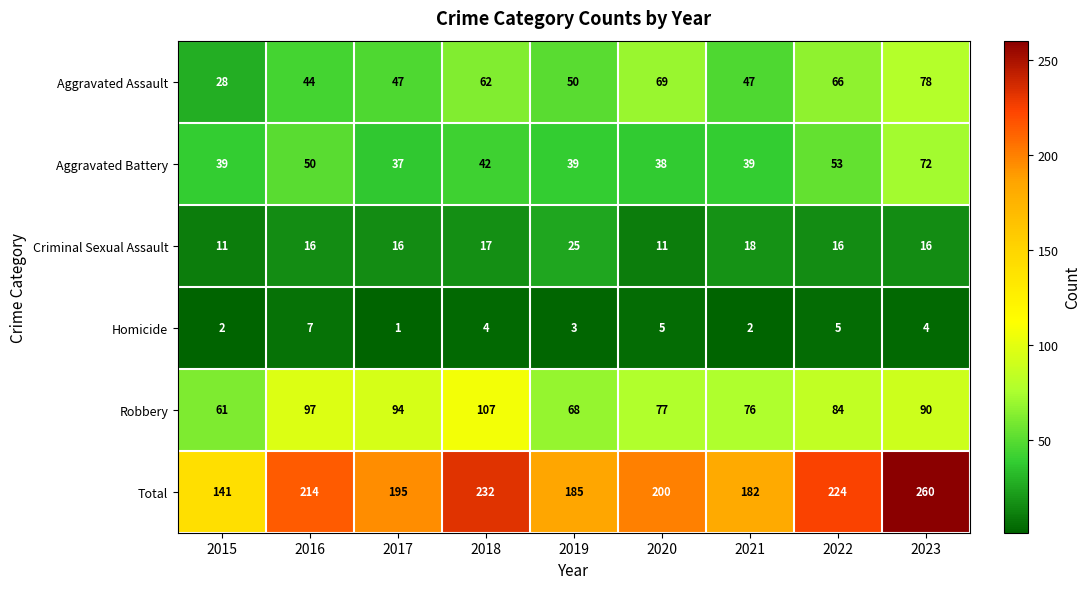

What is the maximum value shown in the chart?

260